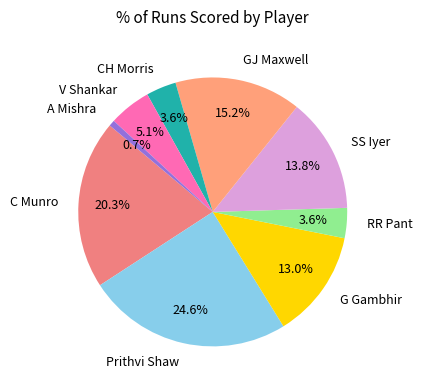

What is the total percentage of SS Iyer and CH Morris?

17.4%